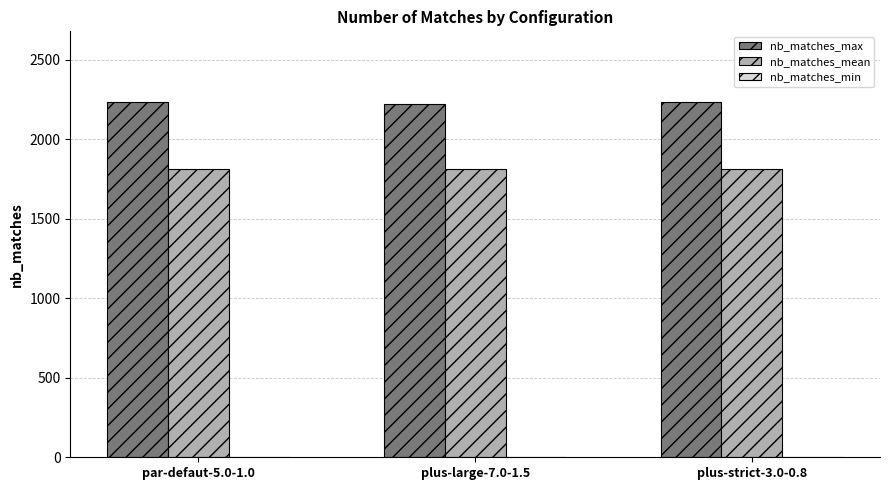

How many bars are there in total?

6